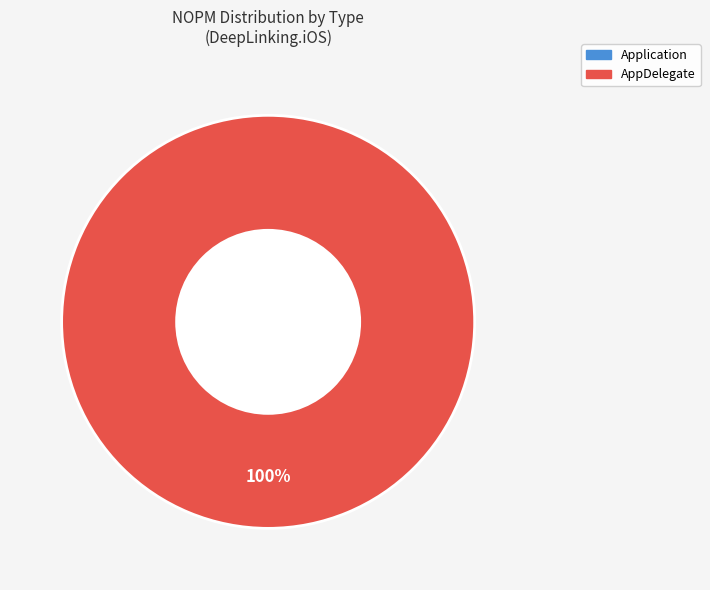

Rank the categories by value from lowest to highest.

Application, AppDelegate